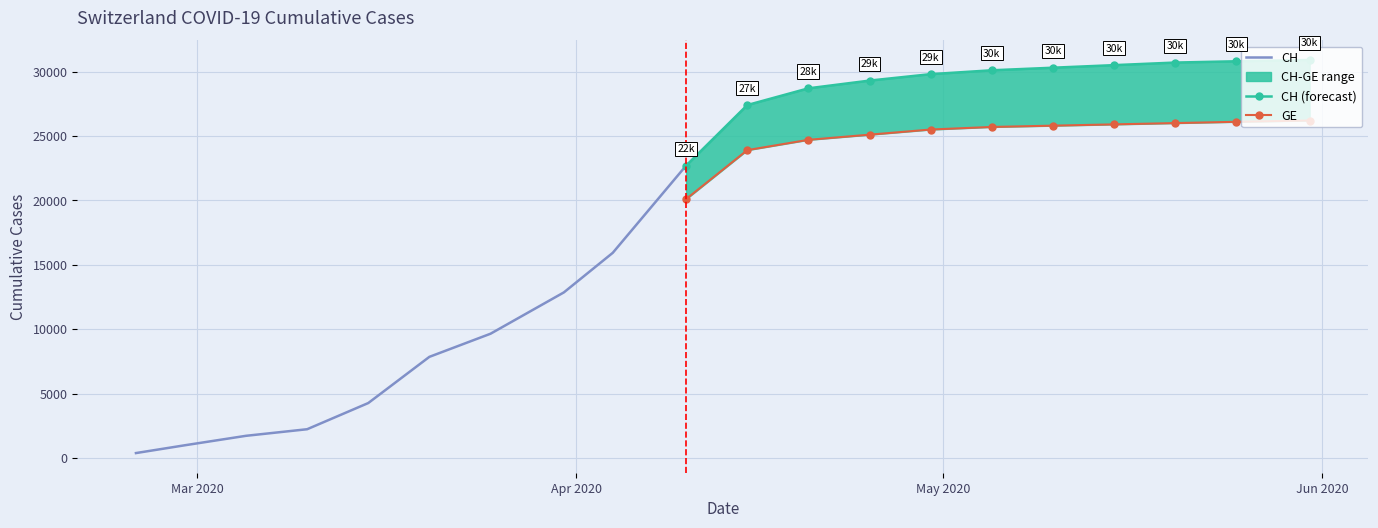

At which category is the sum across all series the highest?

2020-05-31